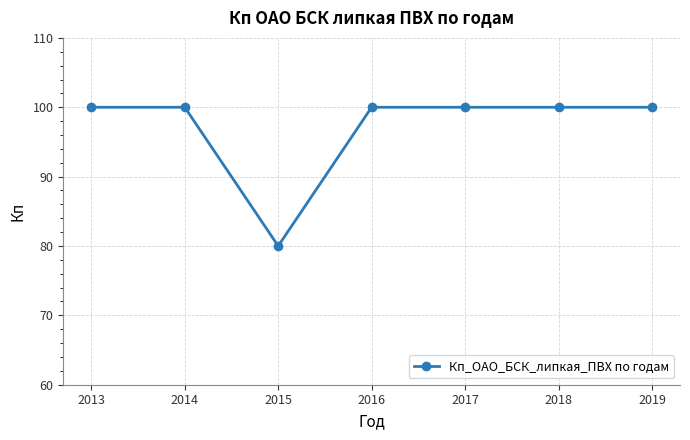

Is it true that the value at 2019 is 166?

False